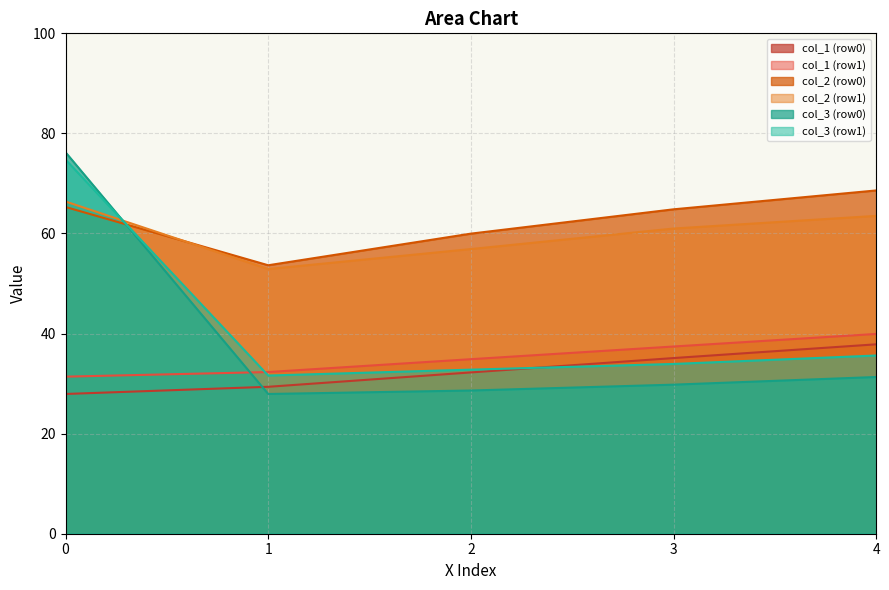

Is the value of col_2 (row1) at 2 greater than the value of col_1 (row1) at 3?

Yes